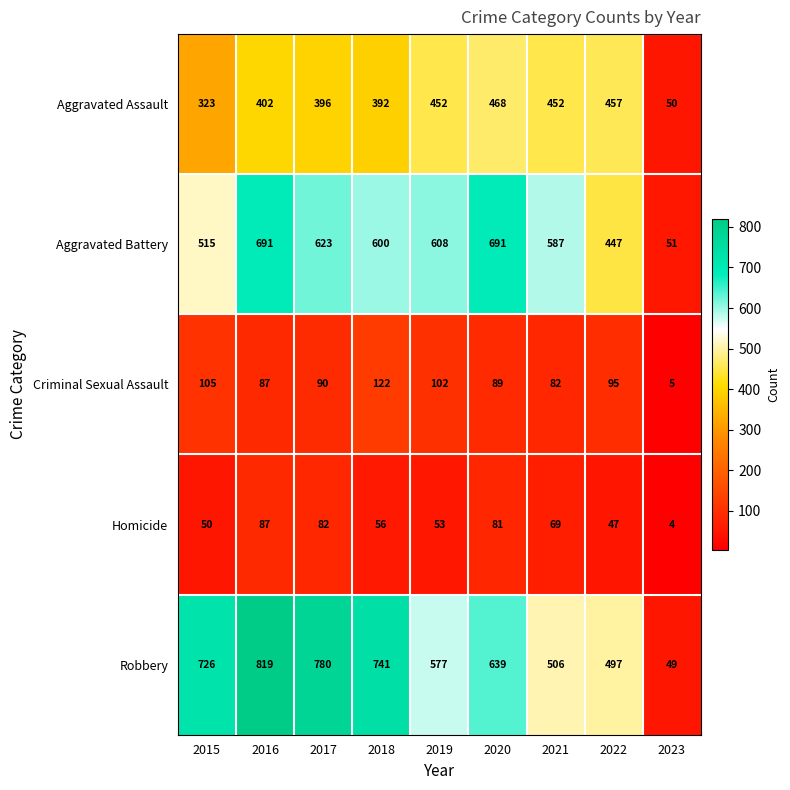

Rank the series by their maximum value, from highest to lowest.

Robbery, Aggravated Battery, Aggravated Assault, Criminal Sexual Assault, Homicide